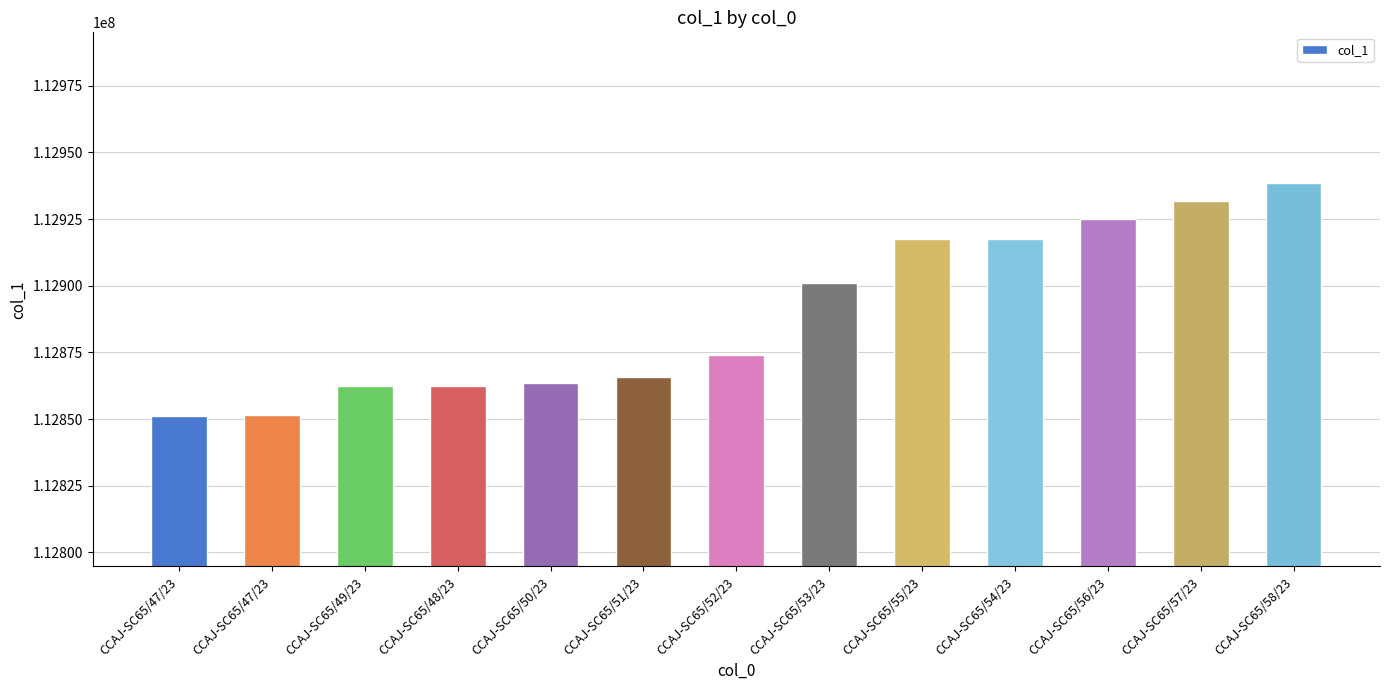

Are the bars horizontal?

No